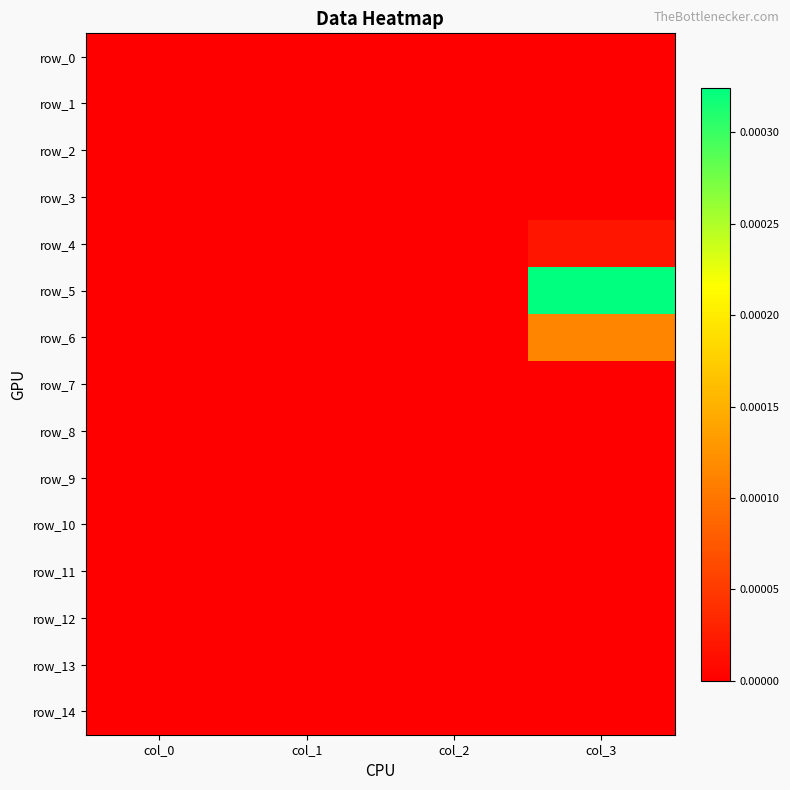

At which category is the sum across all series the highest?

col_3